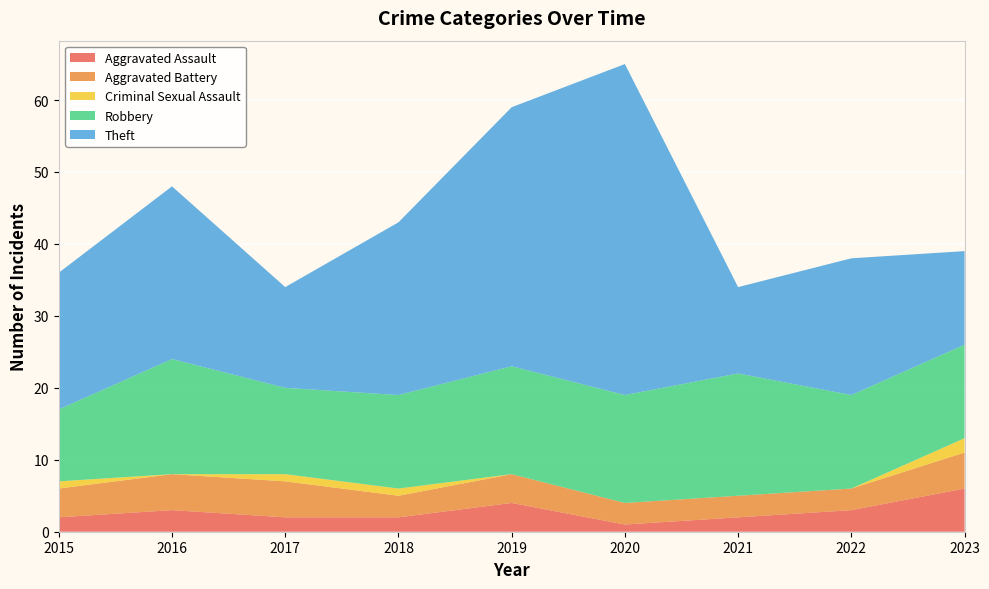

Reading right to left, list all the values displayed in this chart.

Aggravated Assault: 6	3	2	1	4	2	2	3	2
Aggravated Battery: 5	3	3	3	4	3	5	5	4
Criminal Sexual Assault: 2	0	0	0	0	1	1	0	1
Robbery: 13	13	17	15	15	13	12	16	10
Theft: 13	19	12	46	36	24	14	24	19